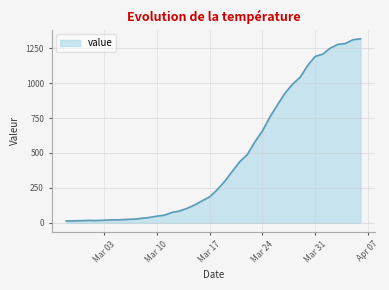

How many values are below 236?

20